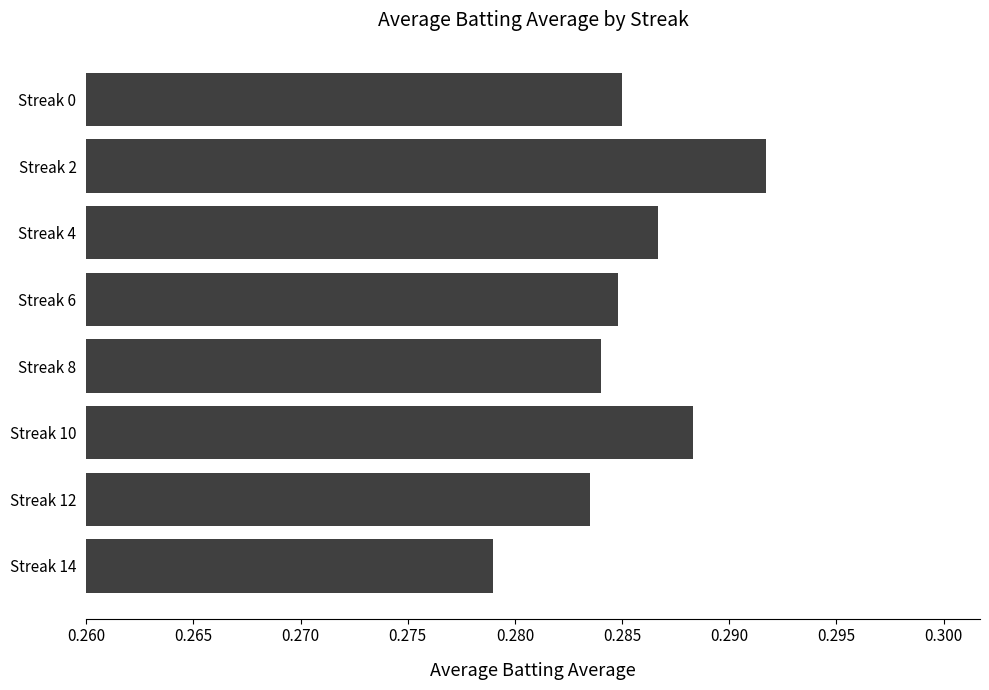

The value at Streak 14 is 0.4. True or false?

False